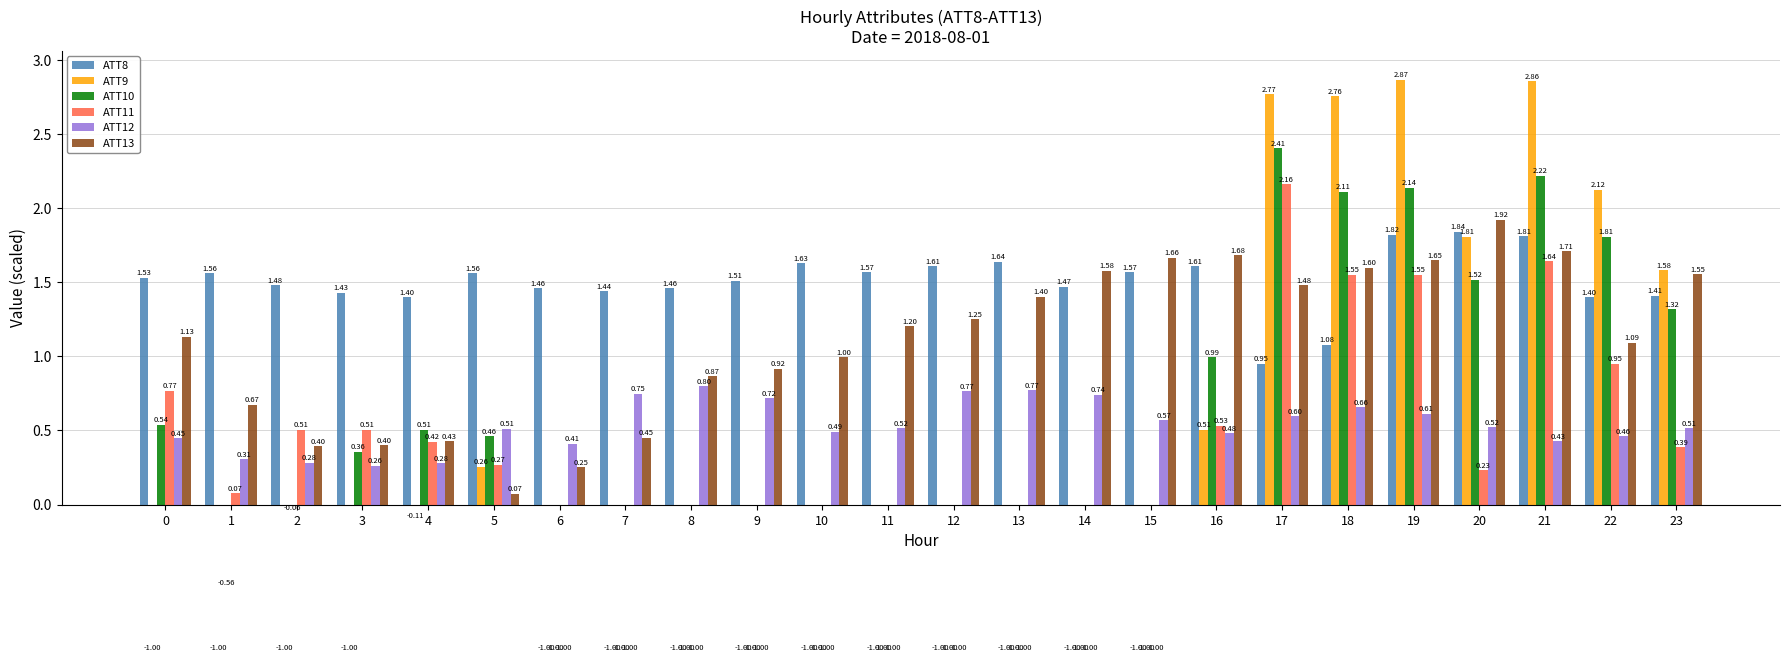

Is the value of ATT10 at 19 greater than the value of ATT11 at 15?

Yes